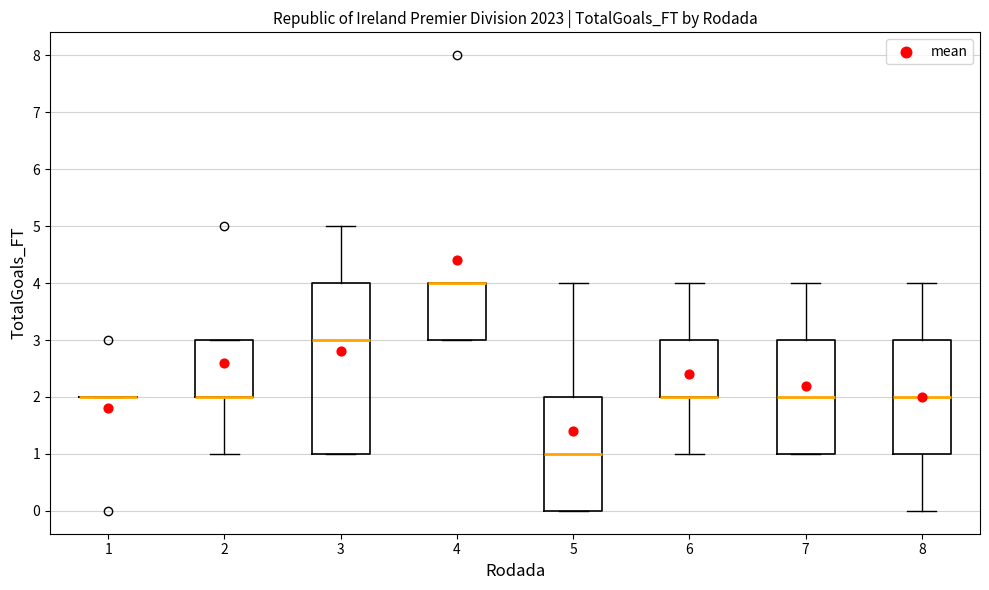

Comparing the boxes themselves (not the whiskers), which one is the tallest?

3